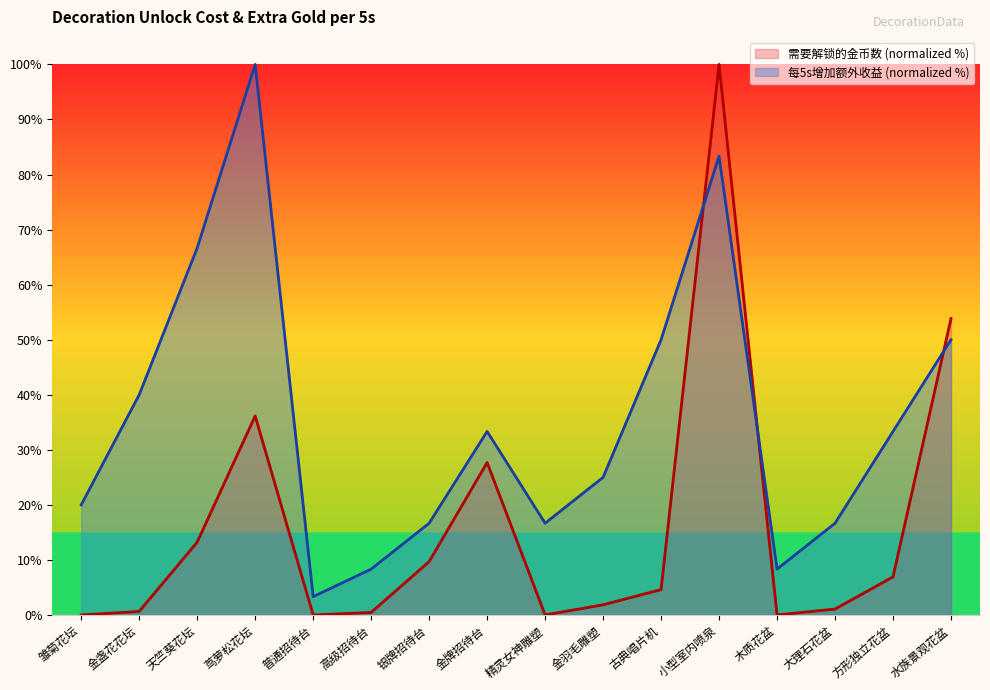

How many values in the 每5s增加额外收益 series exceed 33?

8